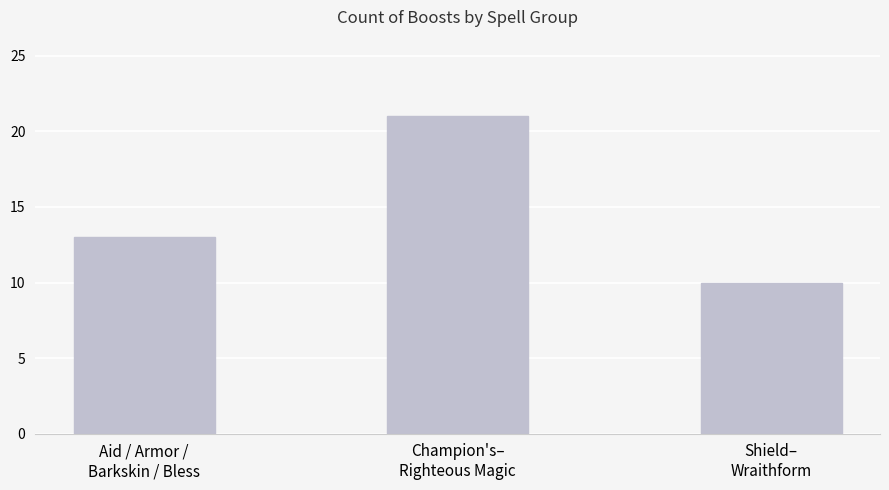

What is the label of the 3rd bar from the left?

Shield–
Wraithform